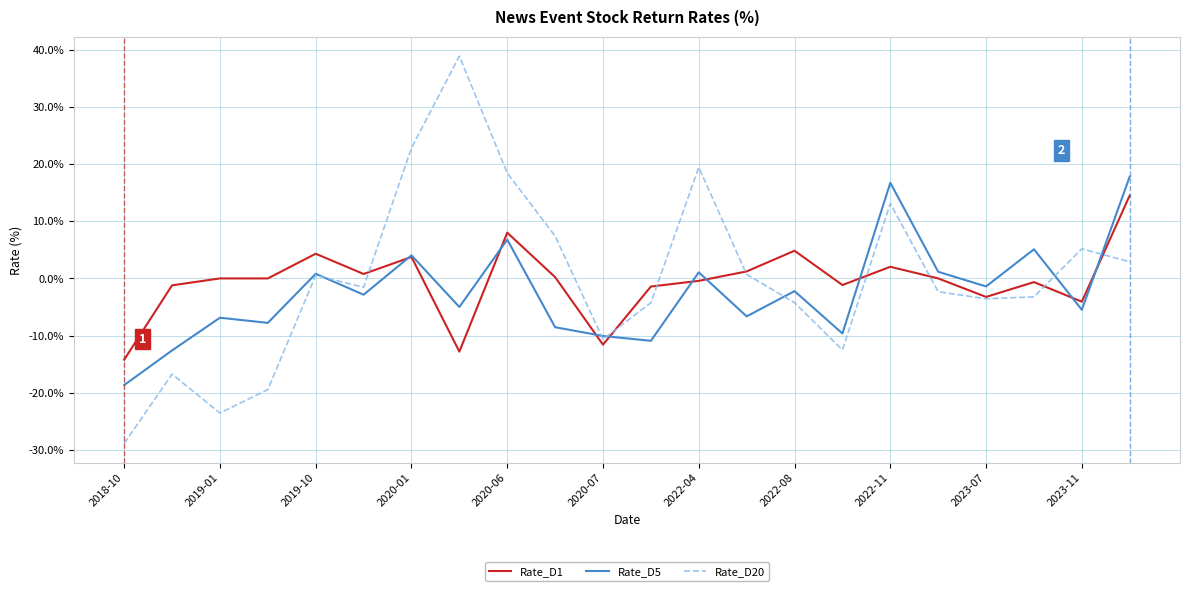

Which series has the largest range (max minus min)?

Rate_D20